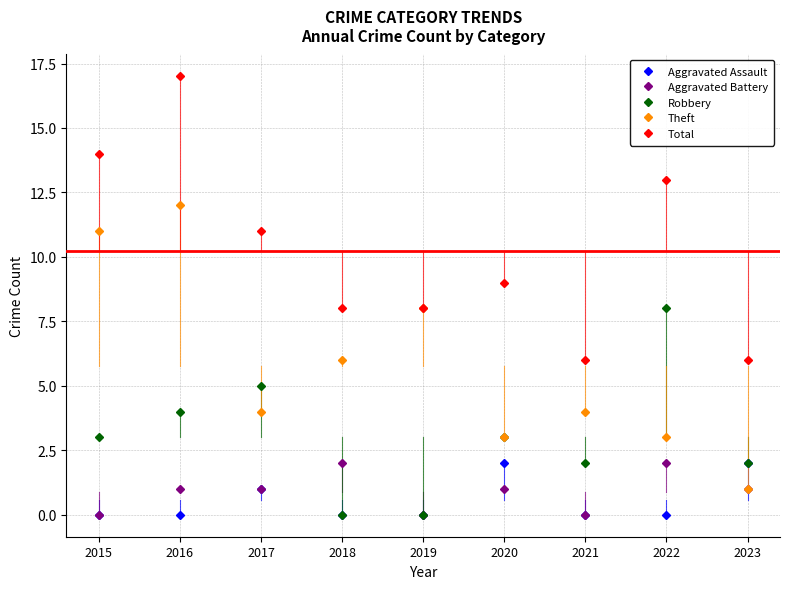

True or false: Robbery and Aggravated Battery cross at least once.

True